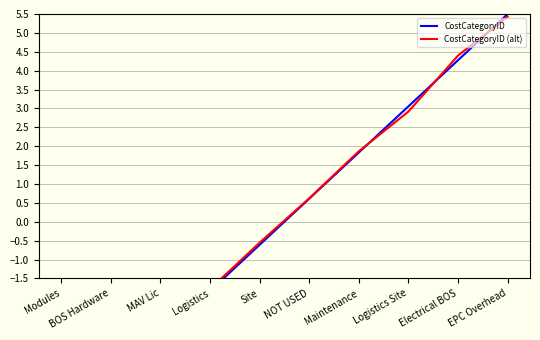

What position from the right is Site?

6